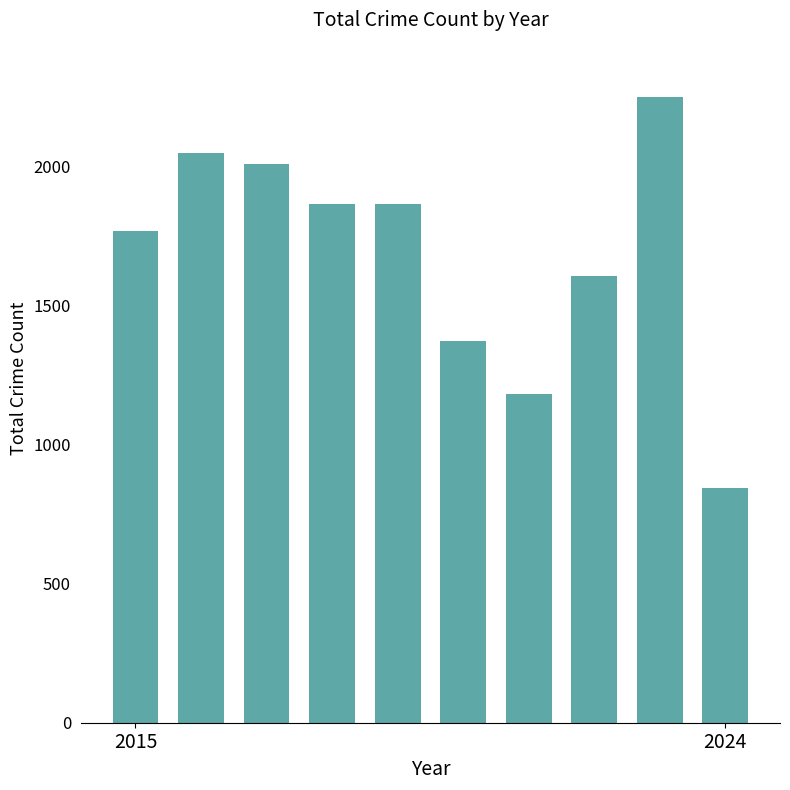

Does the chart contain any negative values?

No